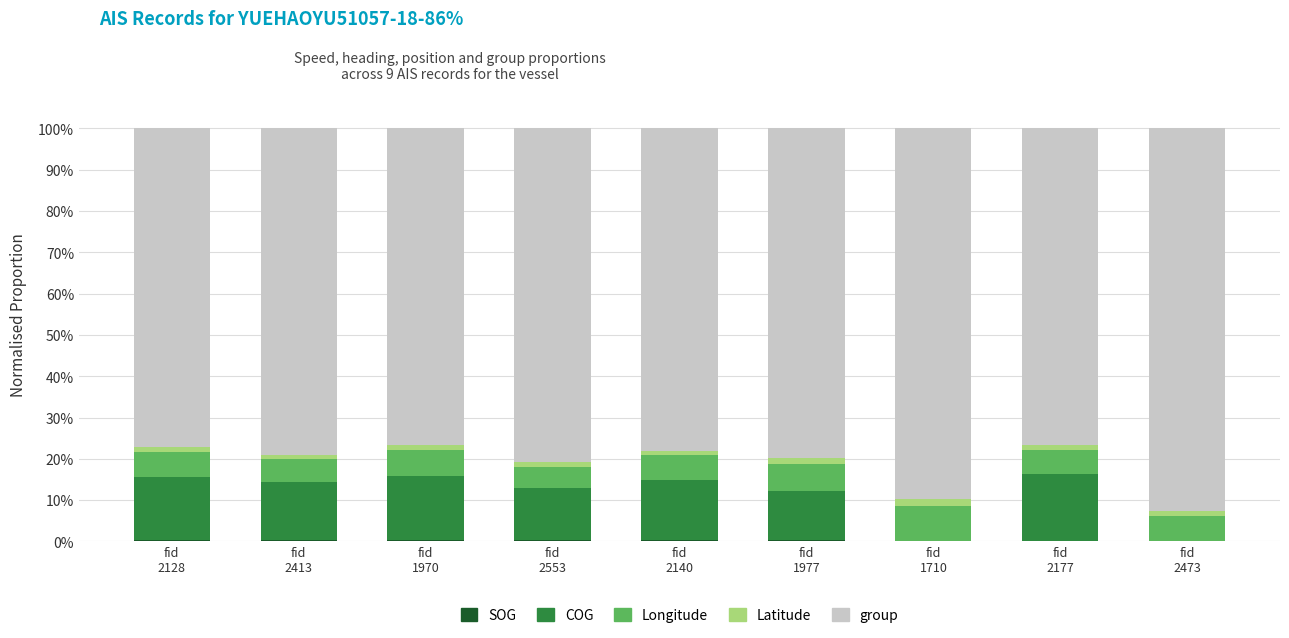

Does the chart contain stacked bars?

Yes